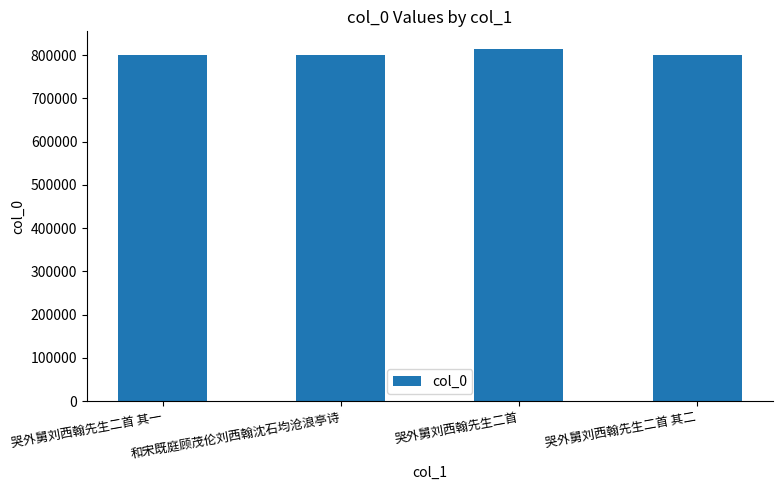

True or false: the data shows 814039 at 哭外舅刘西翰先生二首.

True